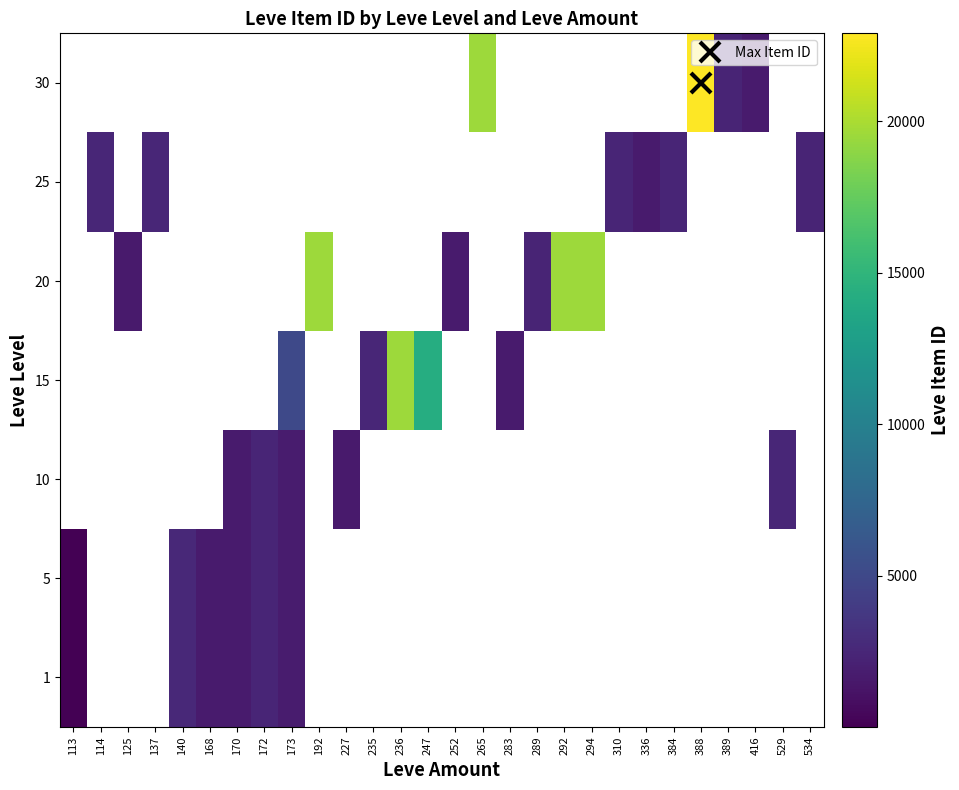

What is the greatest value displayed?

22899.0